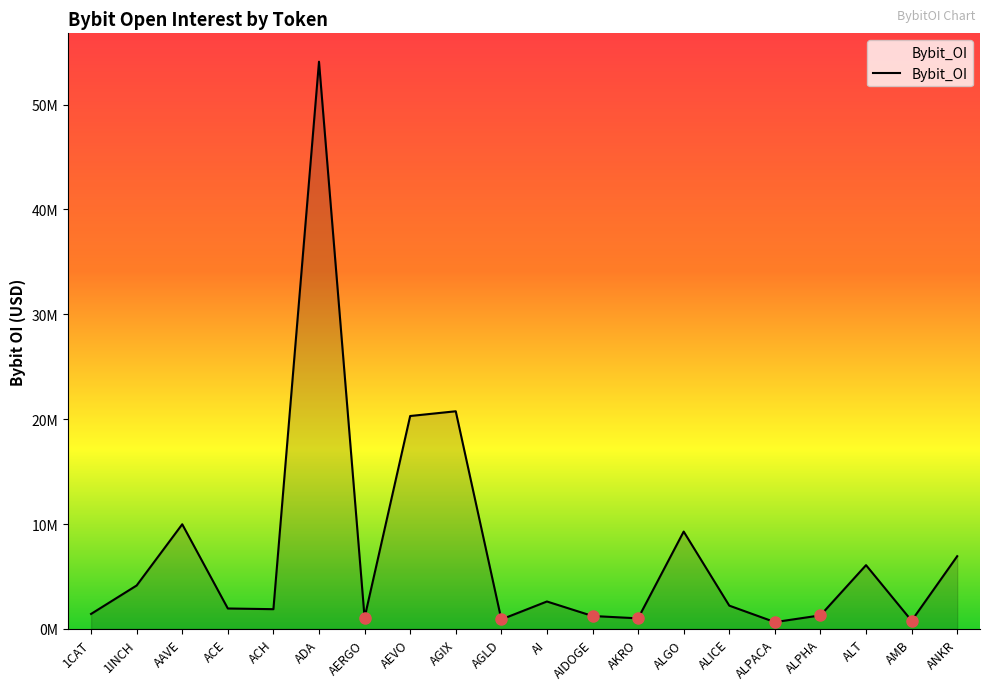

What is the ratio of the value at ALGO to the value at 1CAT?

6.5